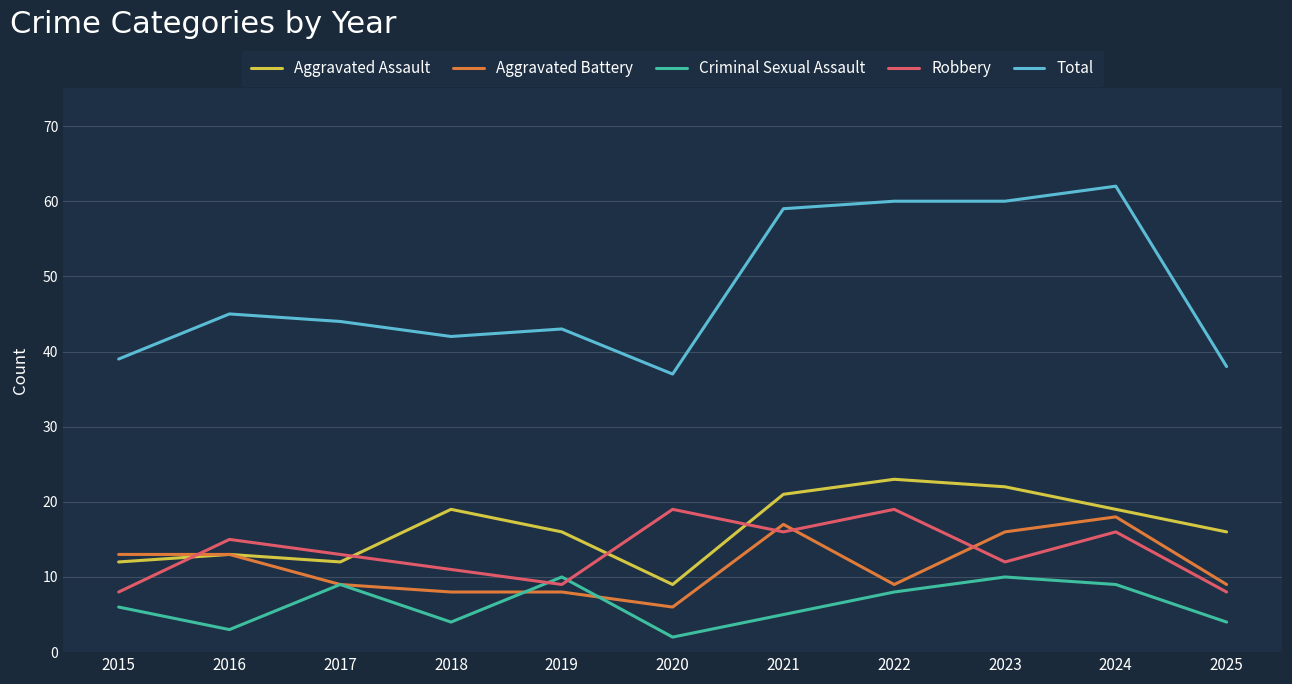

What is the total value across all series at 2018?

84